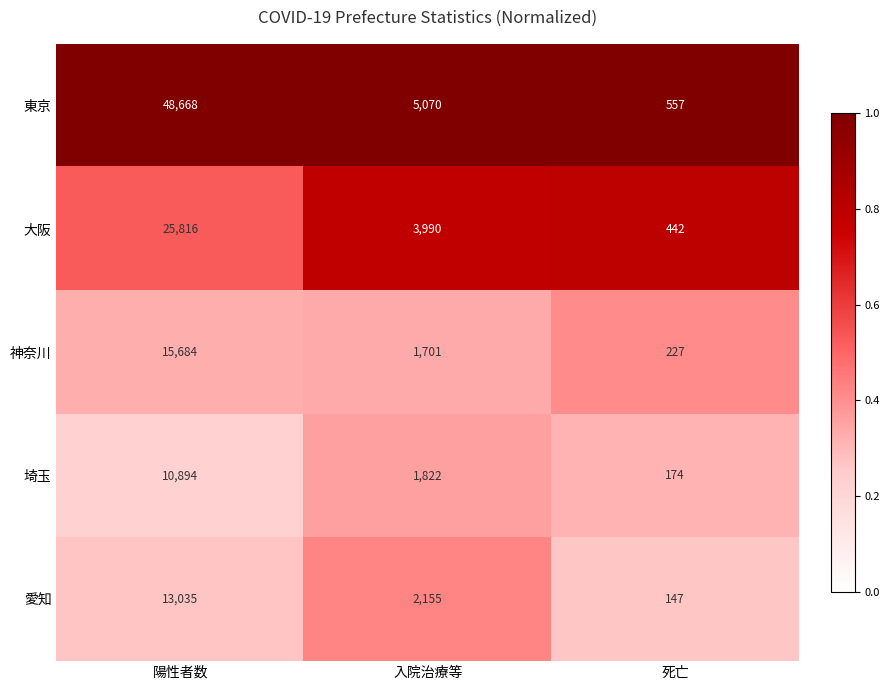

Which series changed the most between 陽性者数 and 入院治療等?

東京